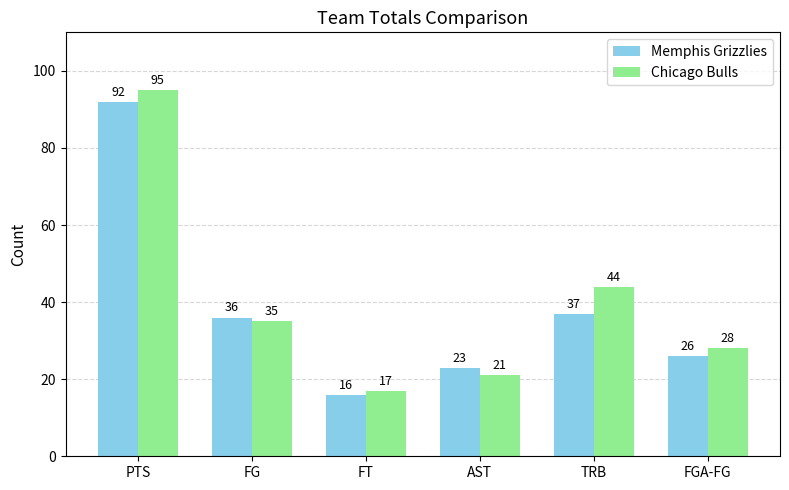

What is the difference between the second highest and minimum values in the Memphis Grizzlies series?

21